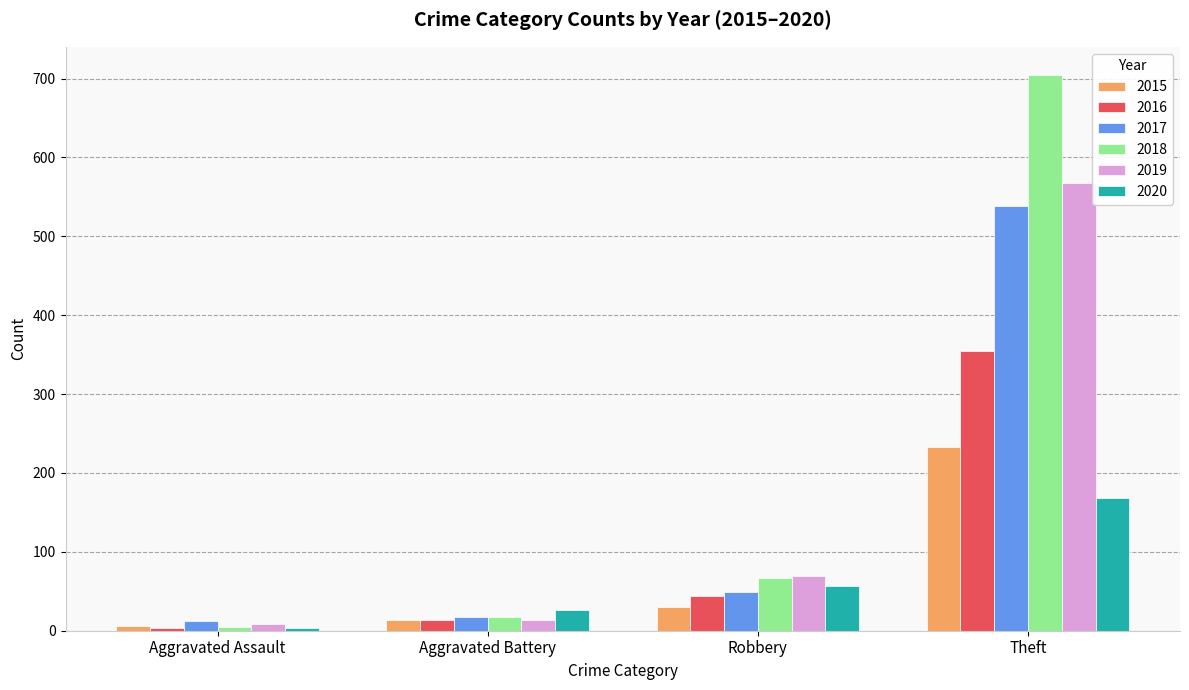

What is the greatest value displayed?

705